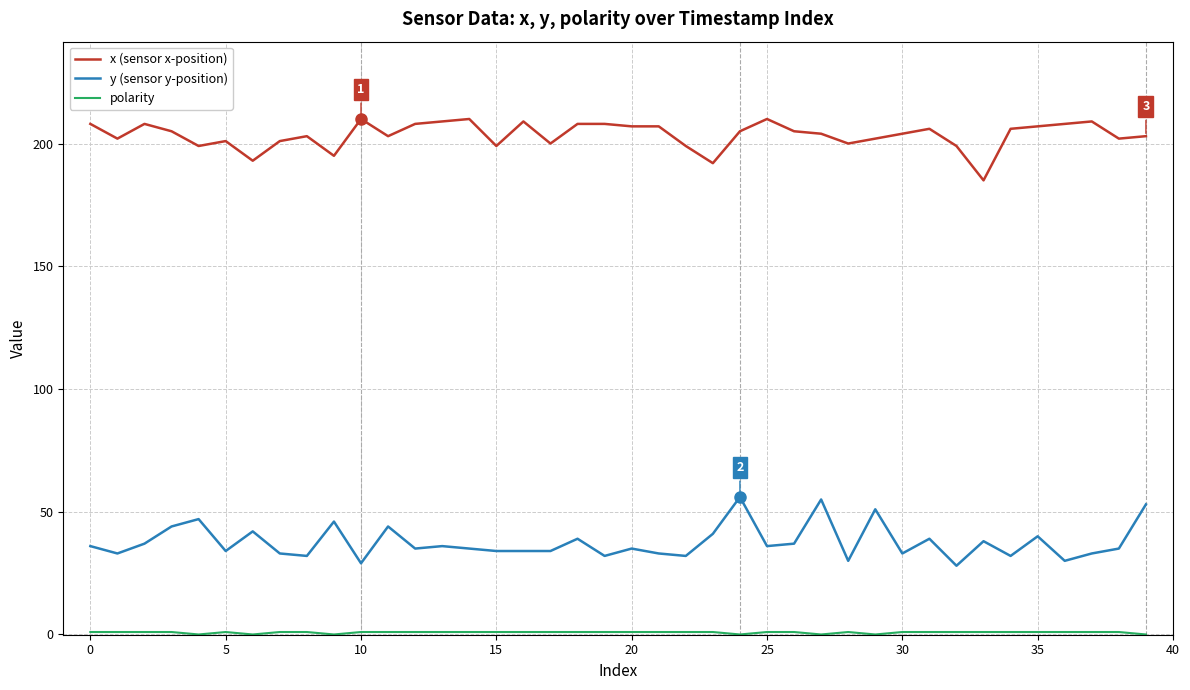

At how many categories does at least one series exceed 113?

40